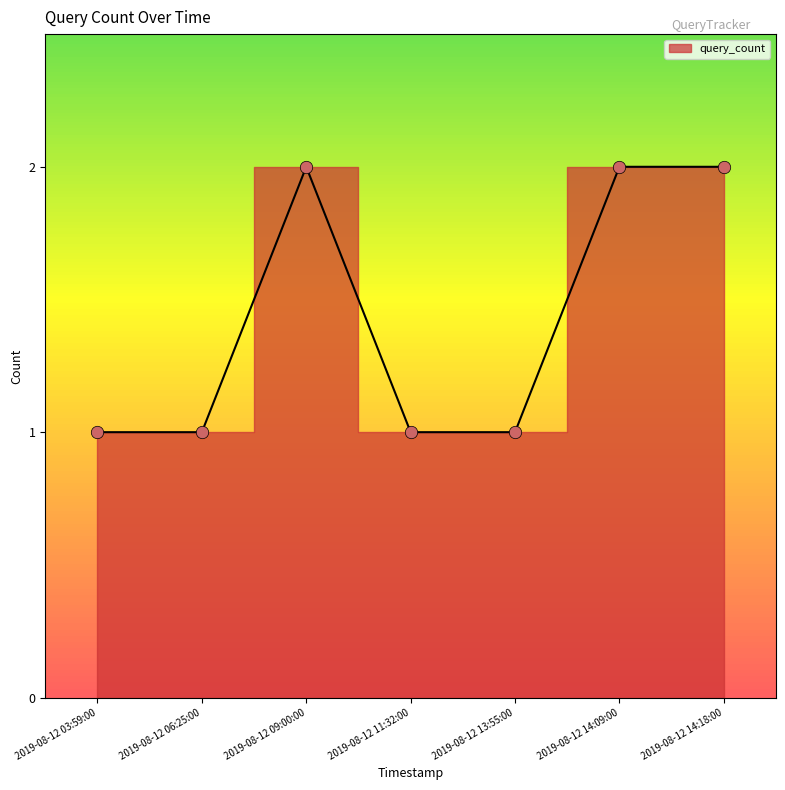

What is the ratio of the value at 2019-08-12 03:59:00 to the value at 2019-08-12 14:09:00?

0.5